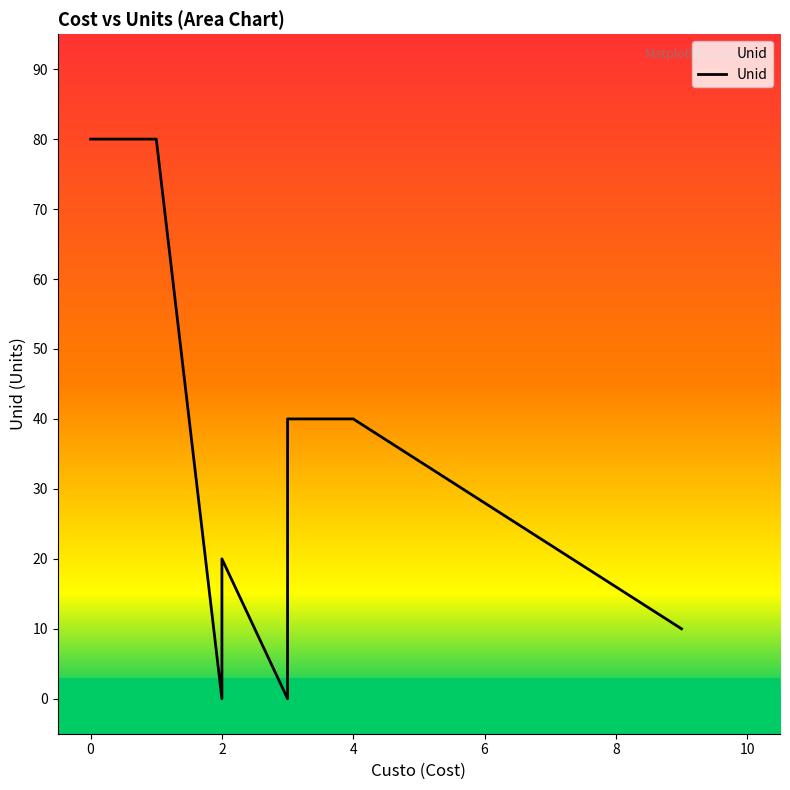

What is the change in value from −2 to 12?

-70